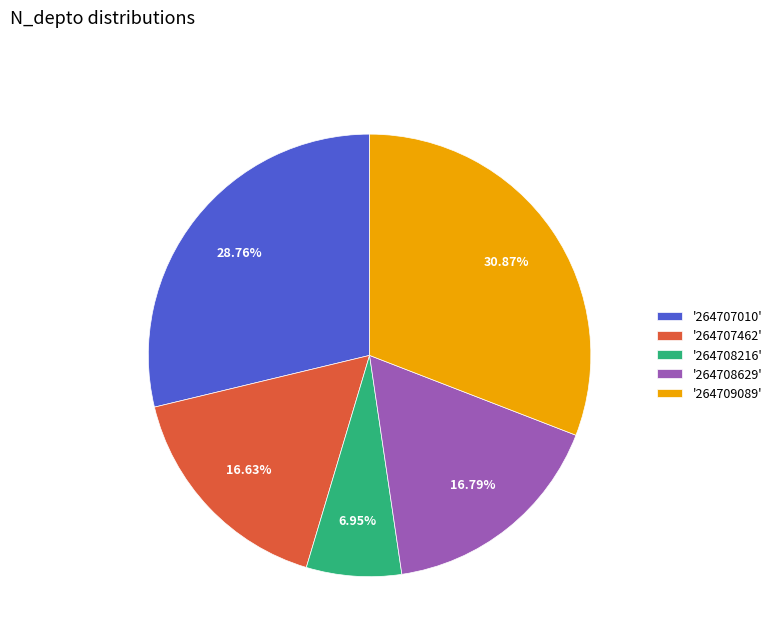

Between '264709089' and '264708629', which is larger?

'264709089'